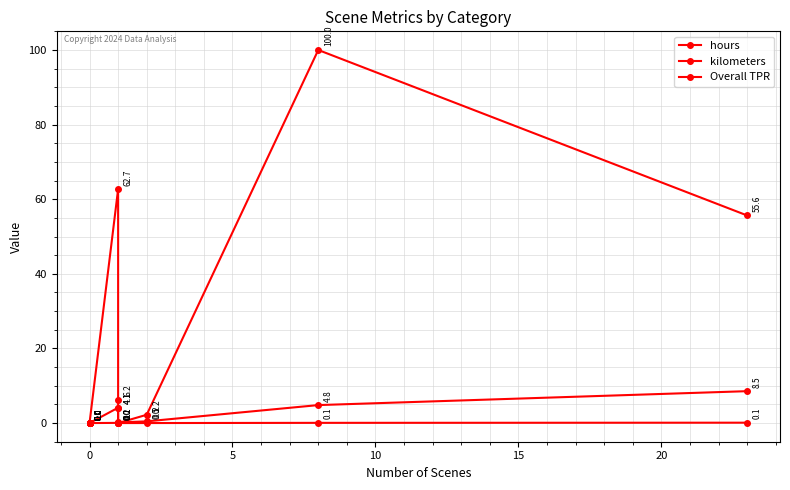

How many series are shown in this chart?

3